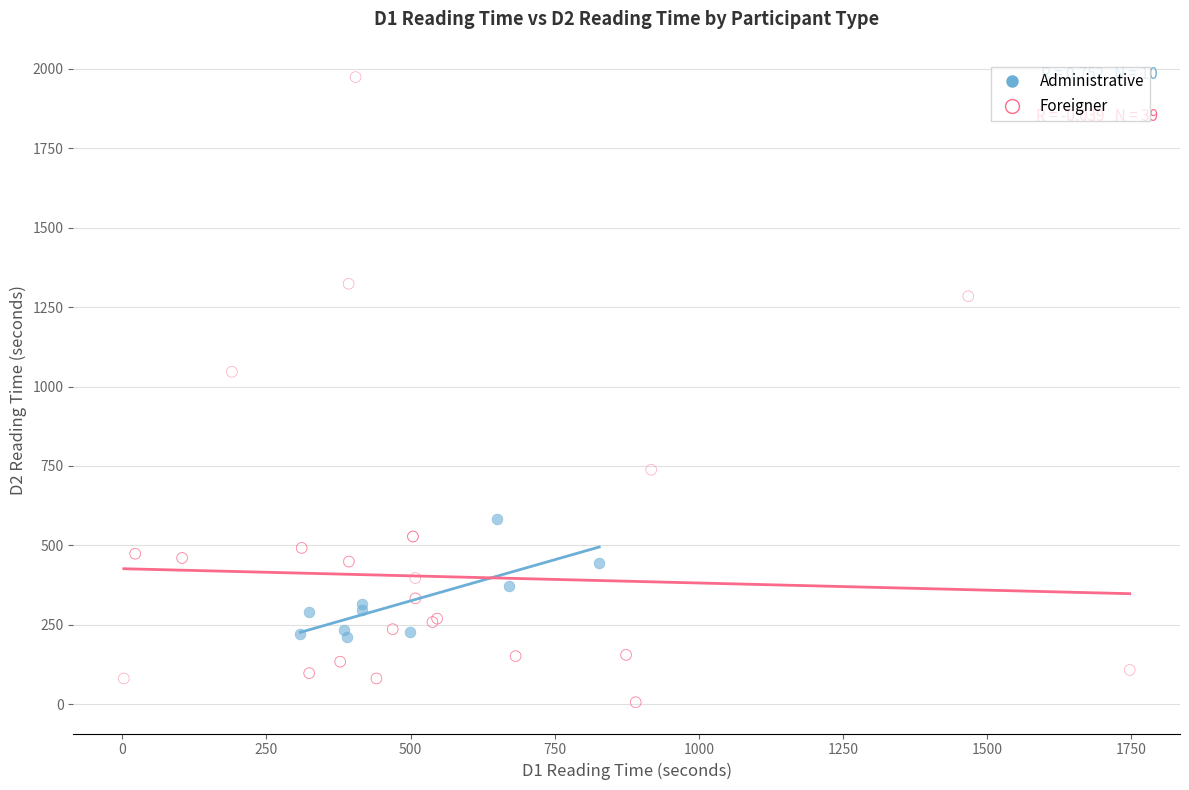

Which series reaches the minimum Y coordinate?

Foreigner